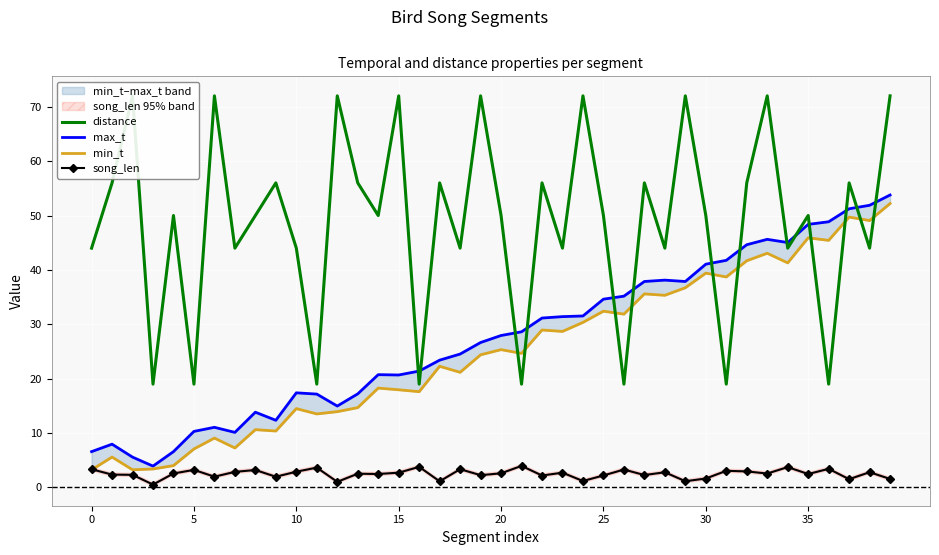

At how many categories does at least one series exceed 69?

9